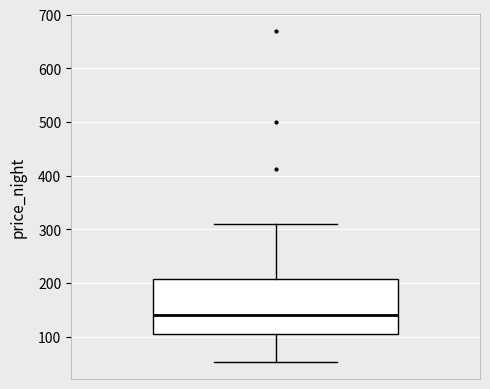

Where is the upper edge of the box on the y-axis? The values are not printed on the chart, so give them approximately, as read against the axis.

210